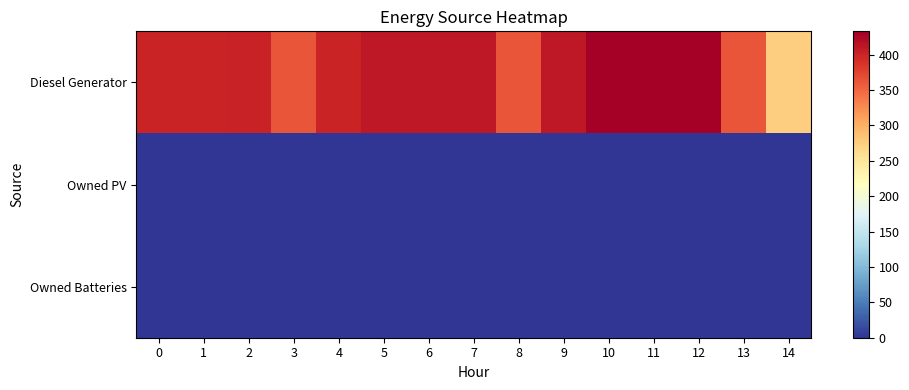

Reading left to right, list all the values displayed in this chart.

Diesel Generator: 0=400	1=400	2=401	3=362	4=400	5=410	6=410	7=410	8=362	9=411	10=433	11=433	12=433	13=362	14=275
Owned PV: 0=0	1=0	2=0	3=0	4=0	5=0	6=0	7=0	8=0	9=0	10=0	11=0	12=0	13=0	14=0
Owned Batteries: 0=0	1=0	2=0	3=0	4=0	5=0	6=0	7=0	8=0	9=0	10=0	11=0	12=0	13=0	14=0